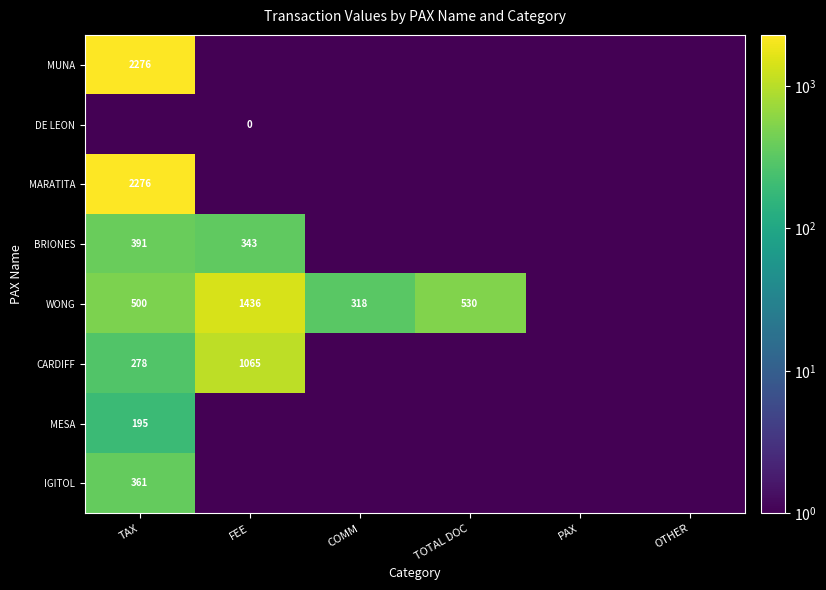

The value of WONG at FEE is 1436.0. True or false?

True